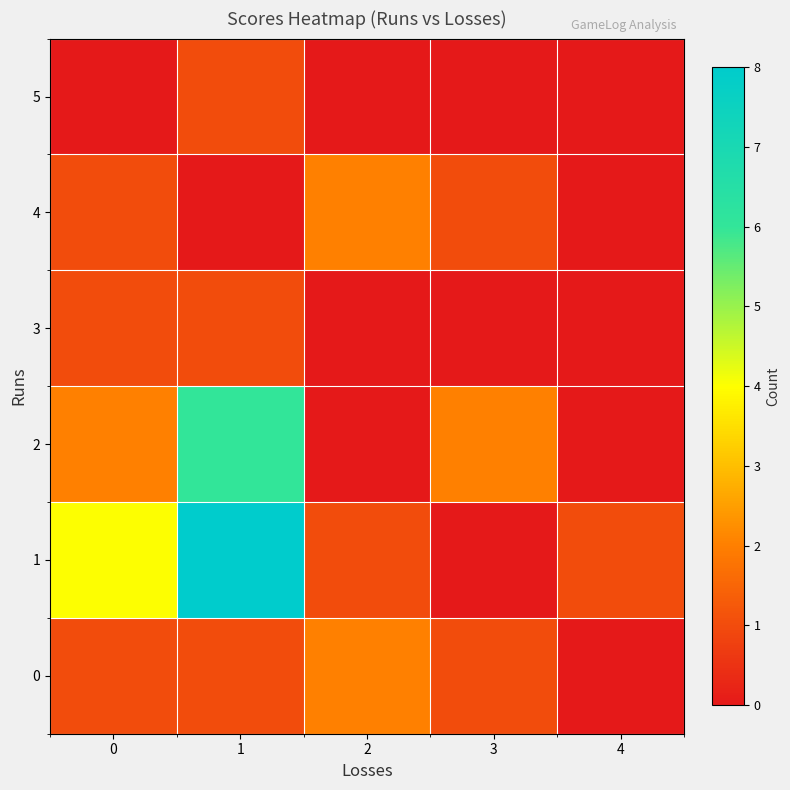

Which series changed the most between 0 and 2?

1